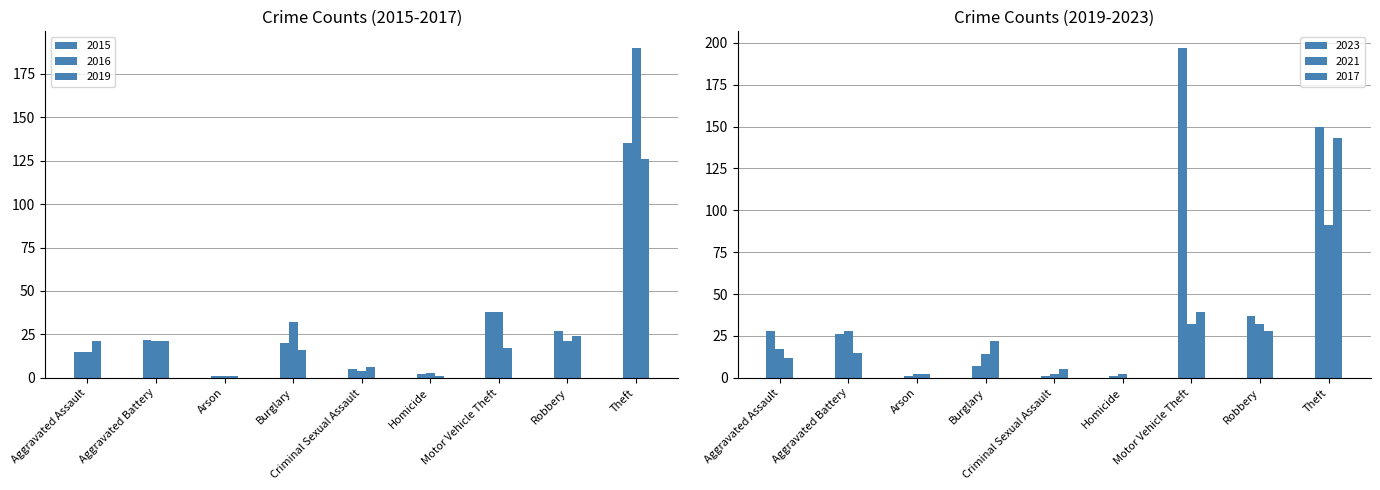

What is the label of the 1st bar from the right?

Theft